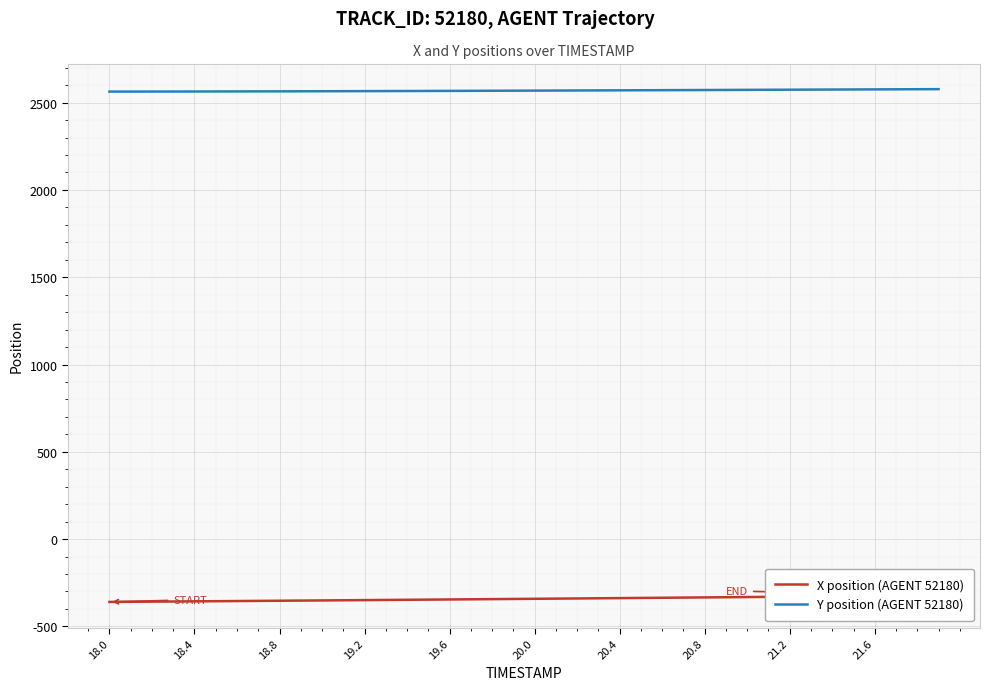

What is the difference between the maximum and minimum values in the Y position (AGENT 52180) series?

14.1